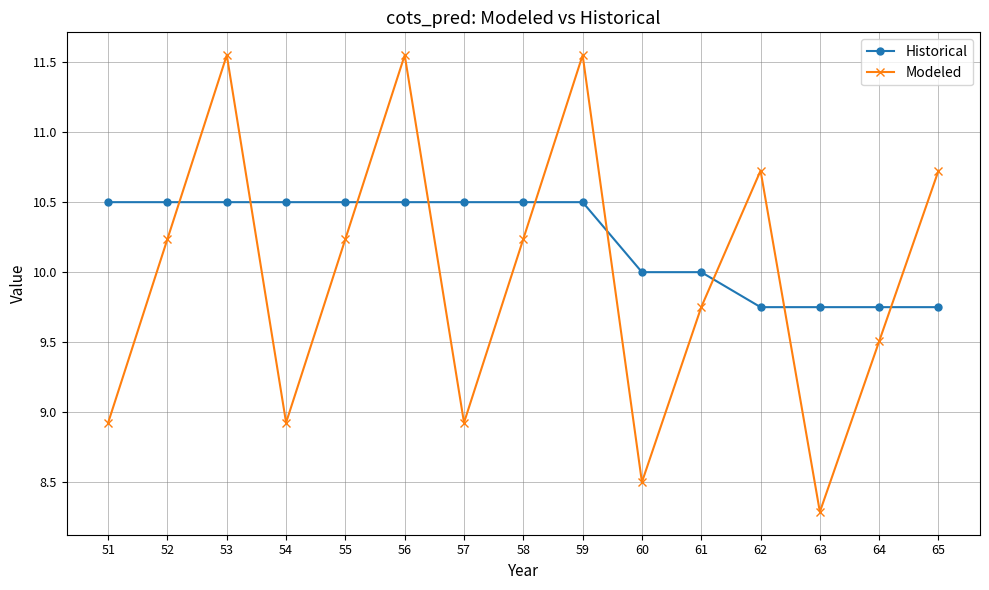

Where is the first local minimum for Modeled?

54